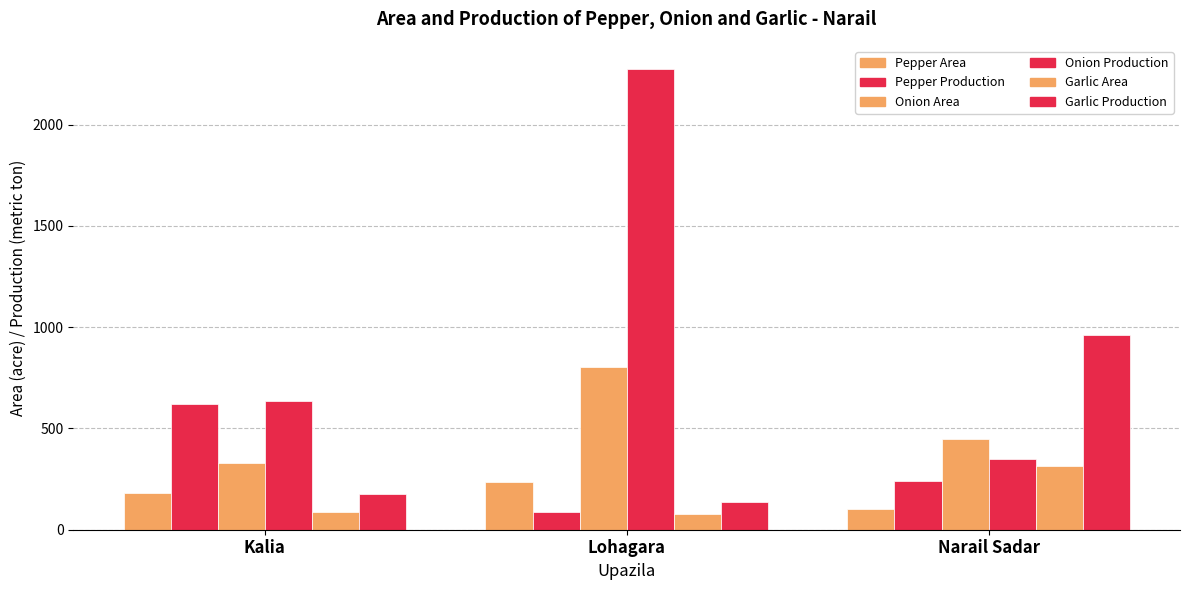

Rank the categories by Pepper Production value from lowest to highest.

Lohagara, Narail Sadar, Kalia